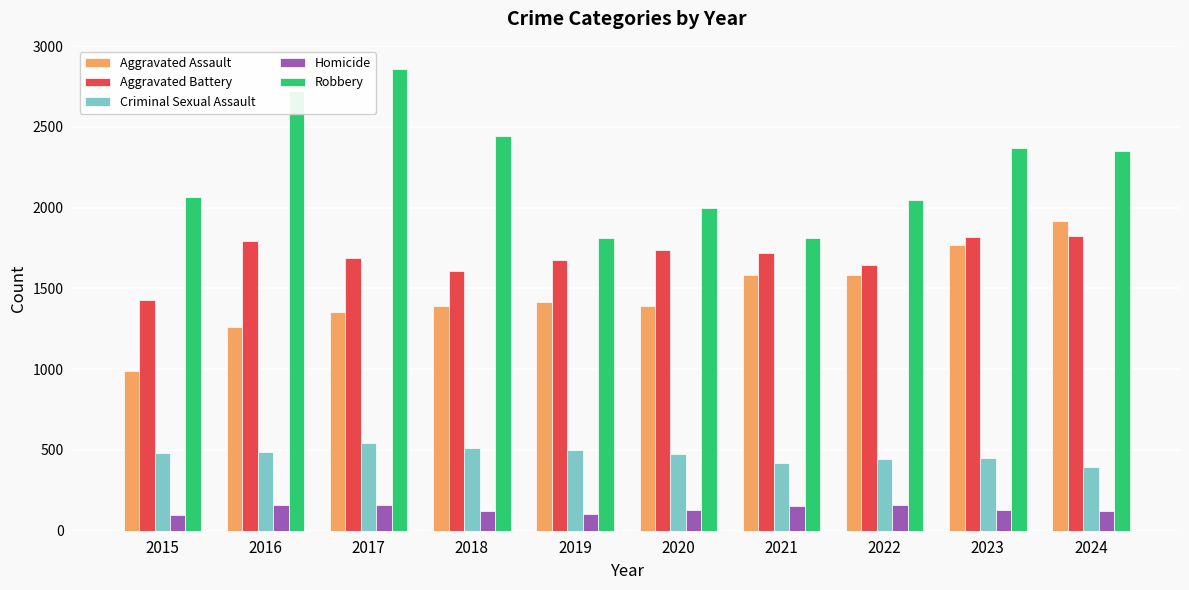

Does the chart contain any negative values?

No